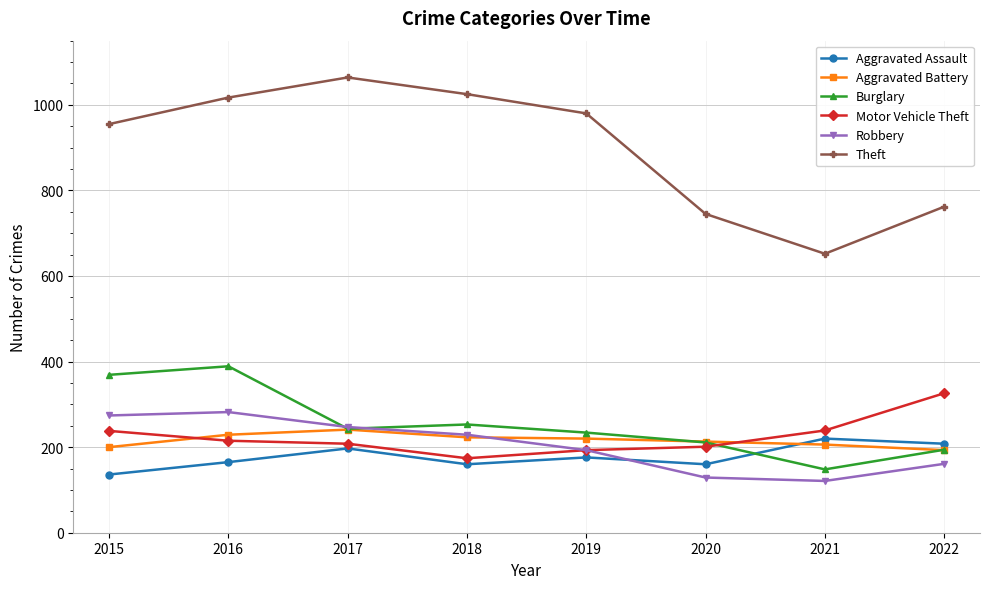

How many times do Aggravated Assault and Burglary cross each other?

1